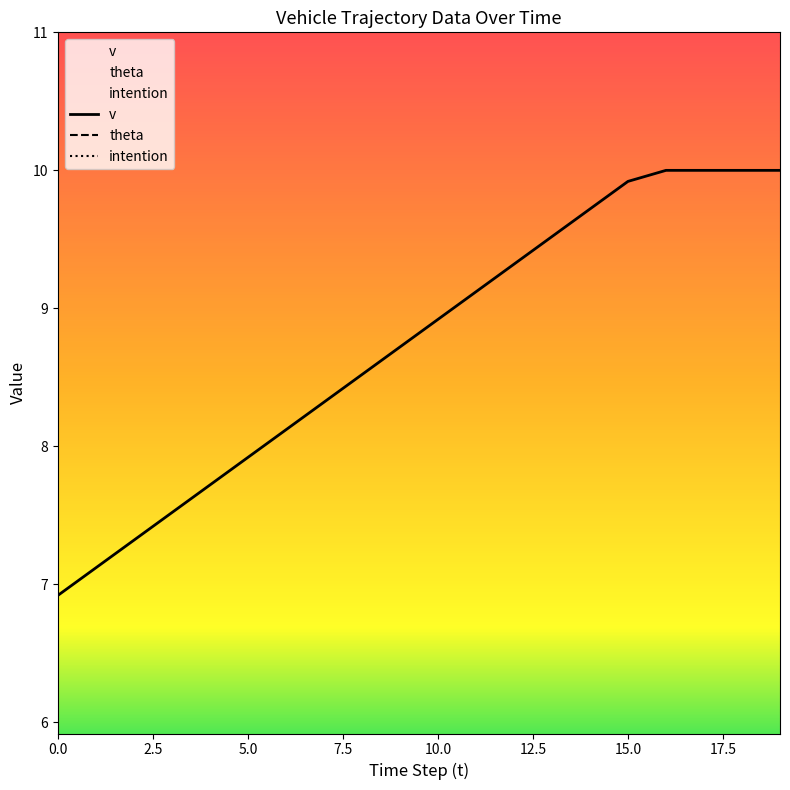

True or false: v has a value of 14.4 at 19.

False